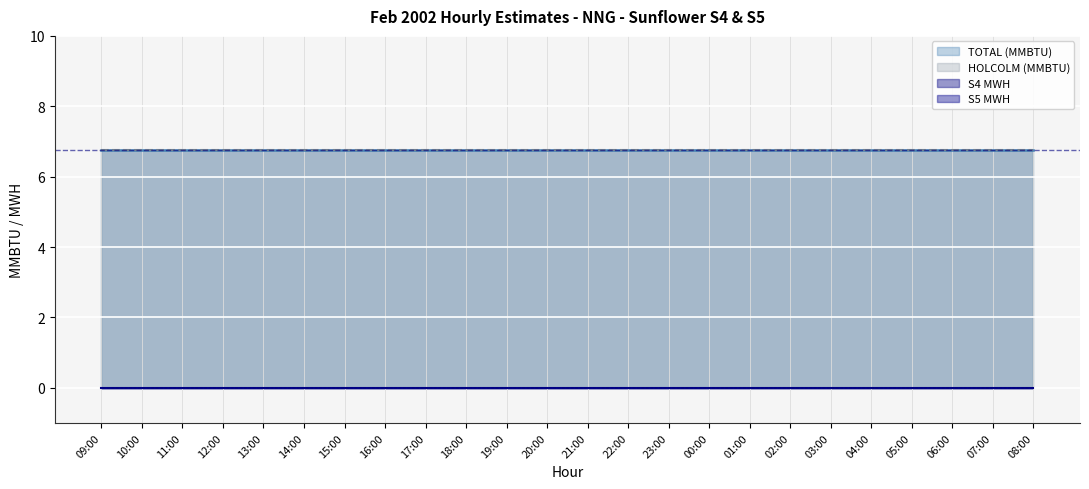

What is the maximum value shown in the chart?

6.8